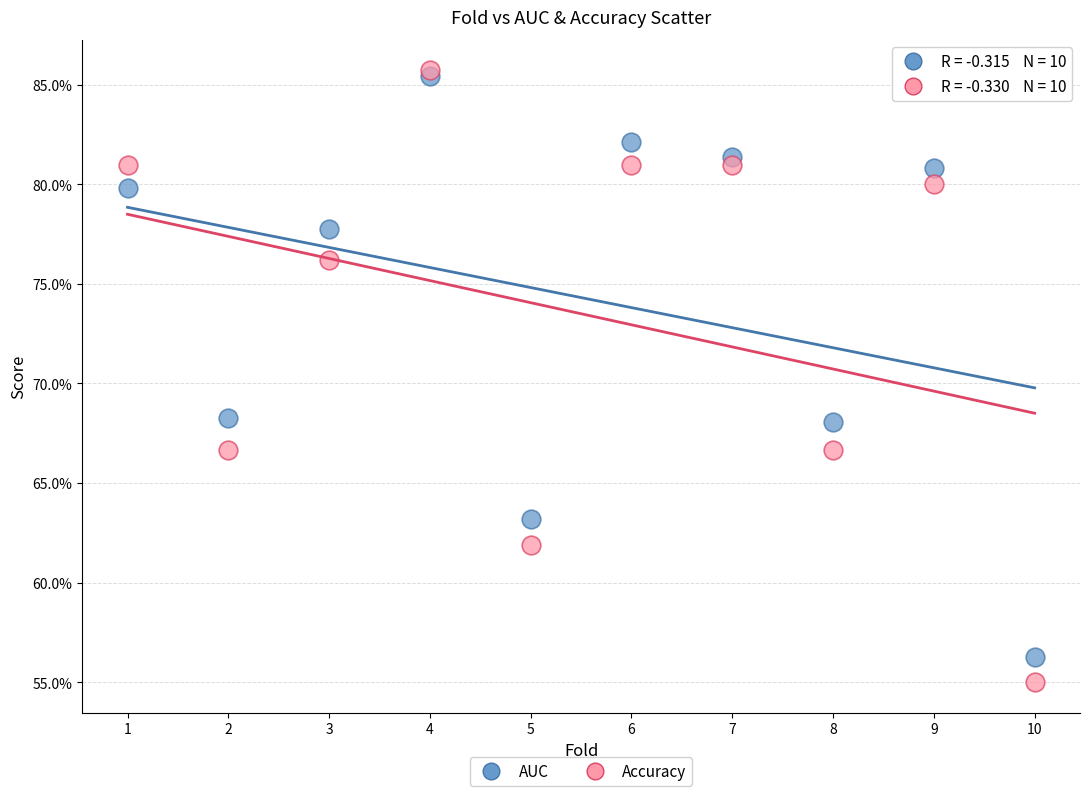

Which series has the largest Y range (max minus min)?

Accuracy